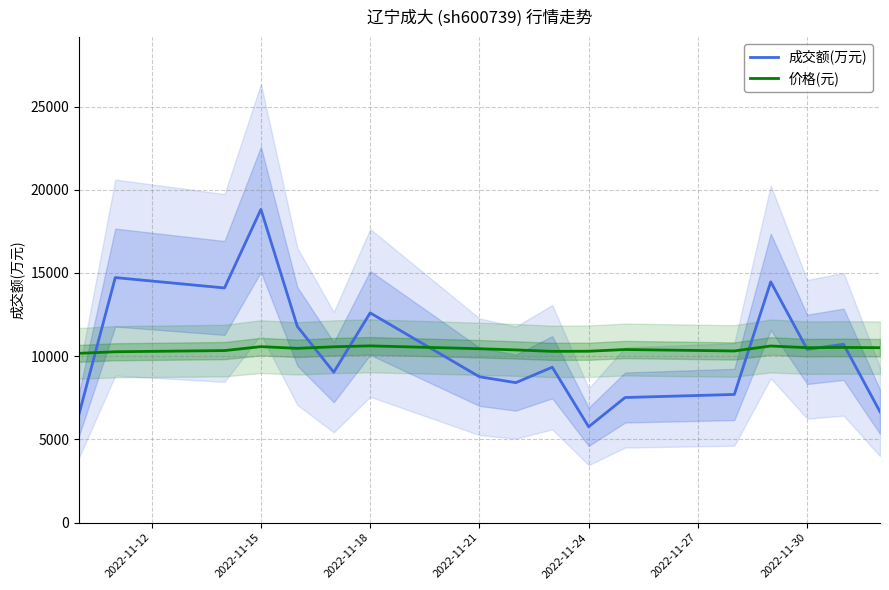

Which series has the widest spread of values?

成交额(万元)